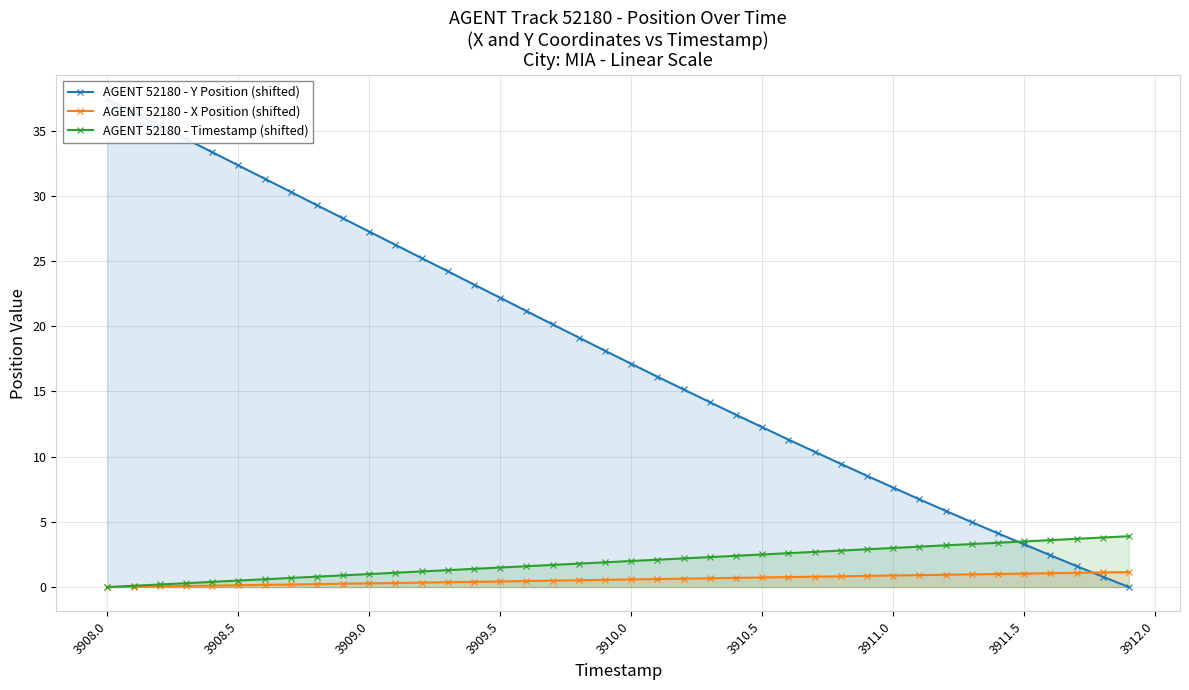

What is the sum of the AGENT 52180 - Timestamp (shifted) values at 3910.5 and 3909.5?

4.0